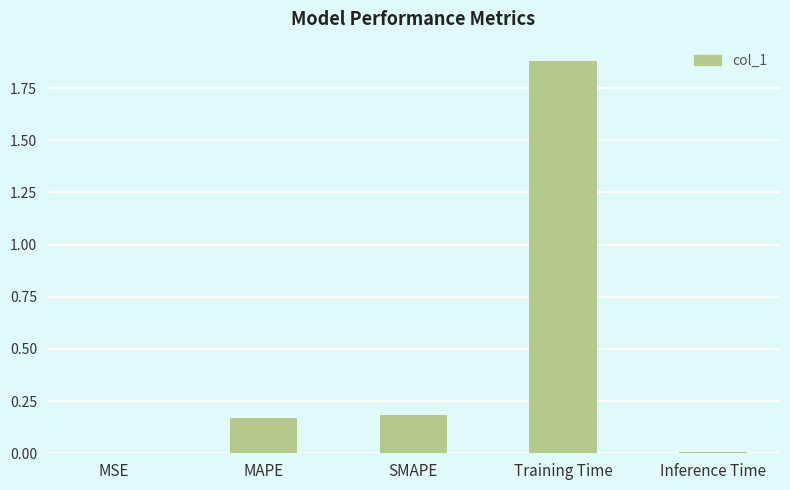

What is the sum of all values?

2.2